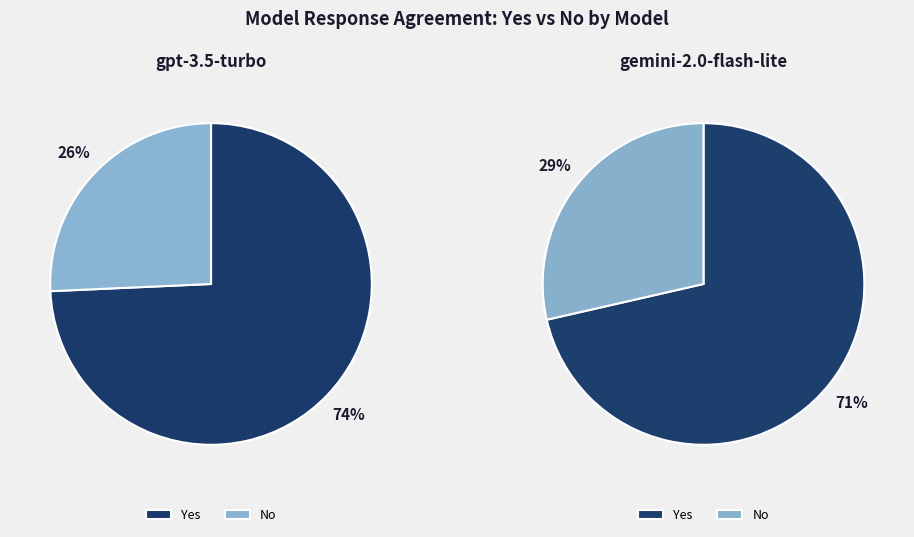

Does any single category account for the majority?

Yes